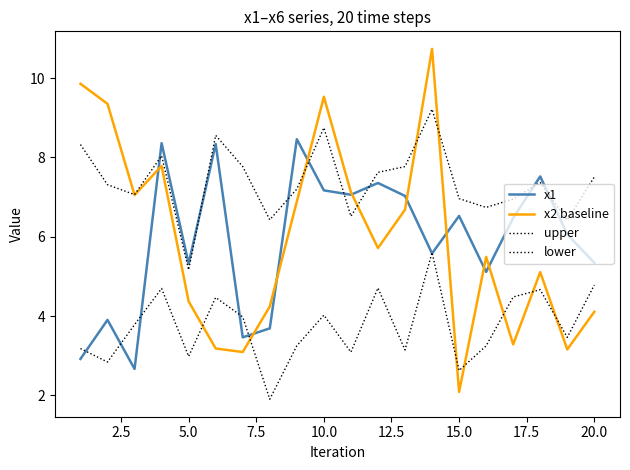

How many lines are shown in the chart?

4